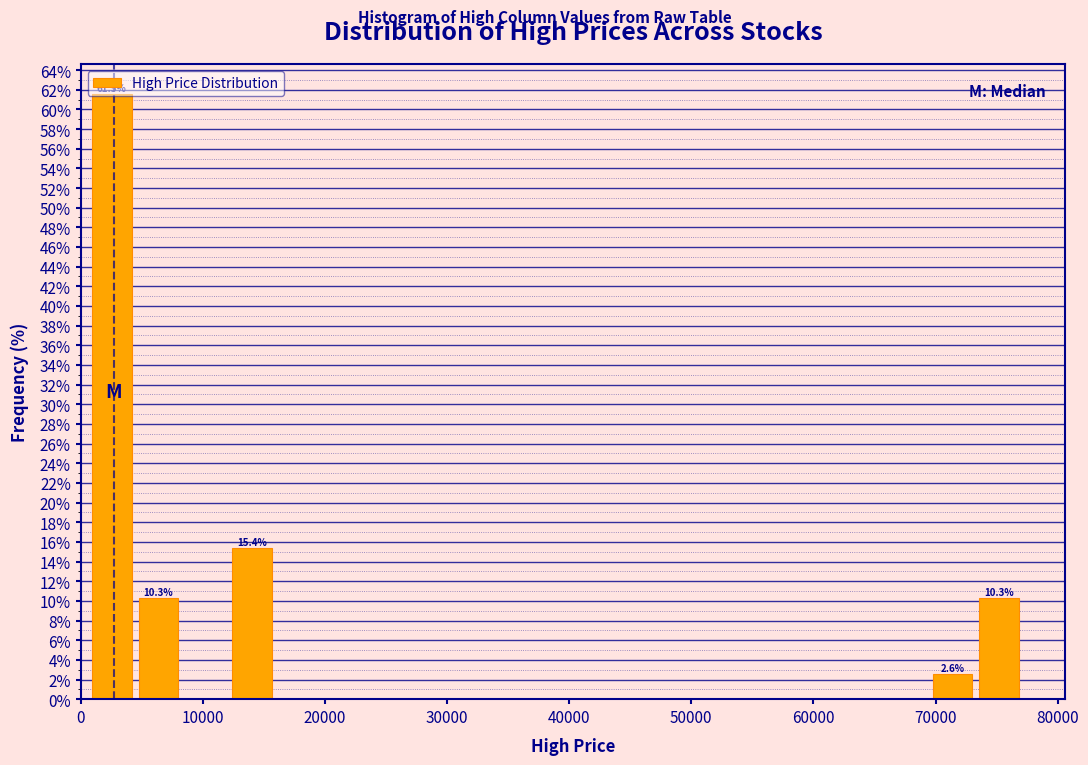

Around what value on the x-axis is the tallest bar? Give the approximate position of its centre, as read against the axis.

3000